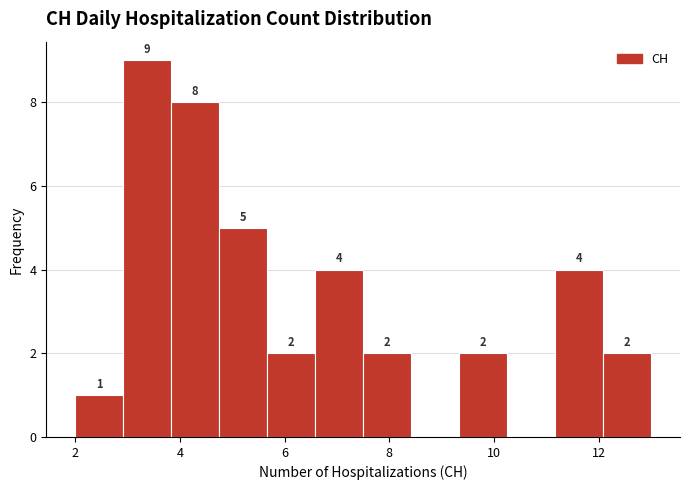

Over which range of the x-axis is the bar tallest?

3.0 to 3.8